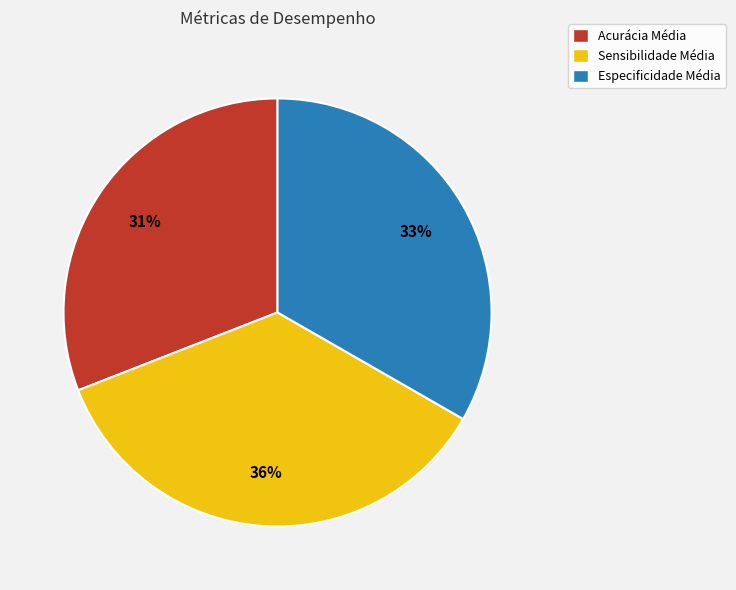

Which category has the biggest portion of the pie?

Sensibilidade Média